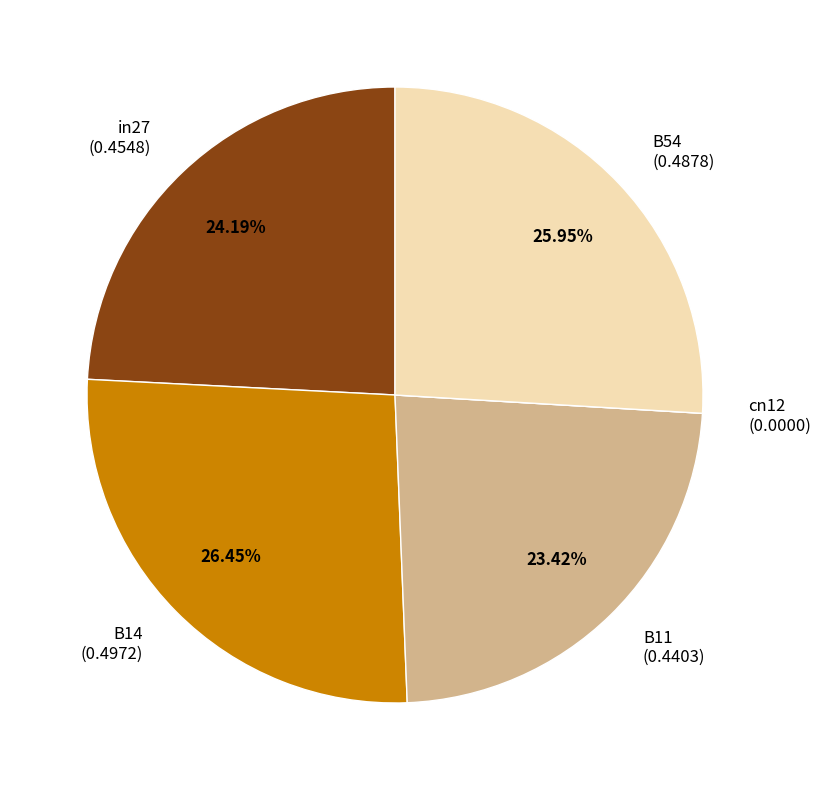

Does B14 (0.4972) represent more than half of the total?

No